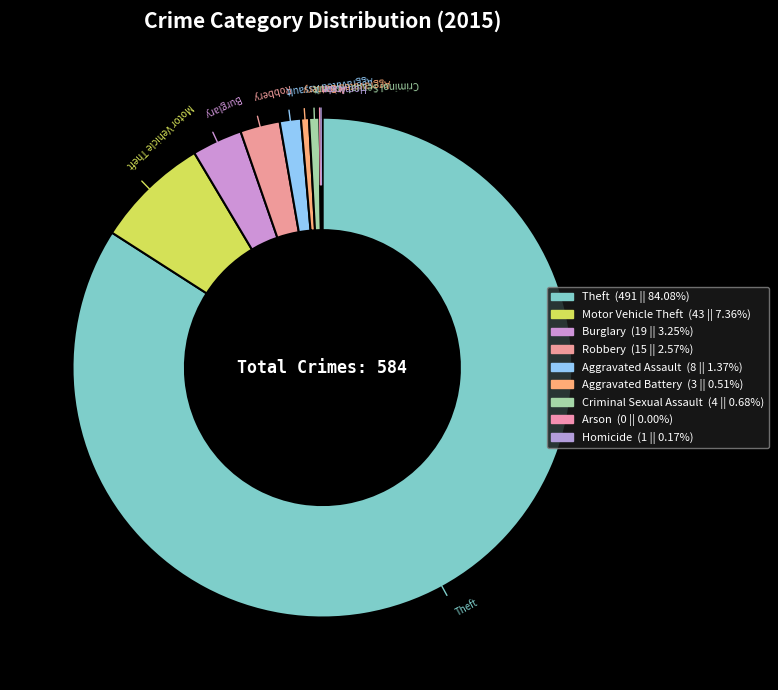

Is there a majority slice in this chart?

Yes